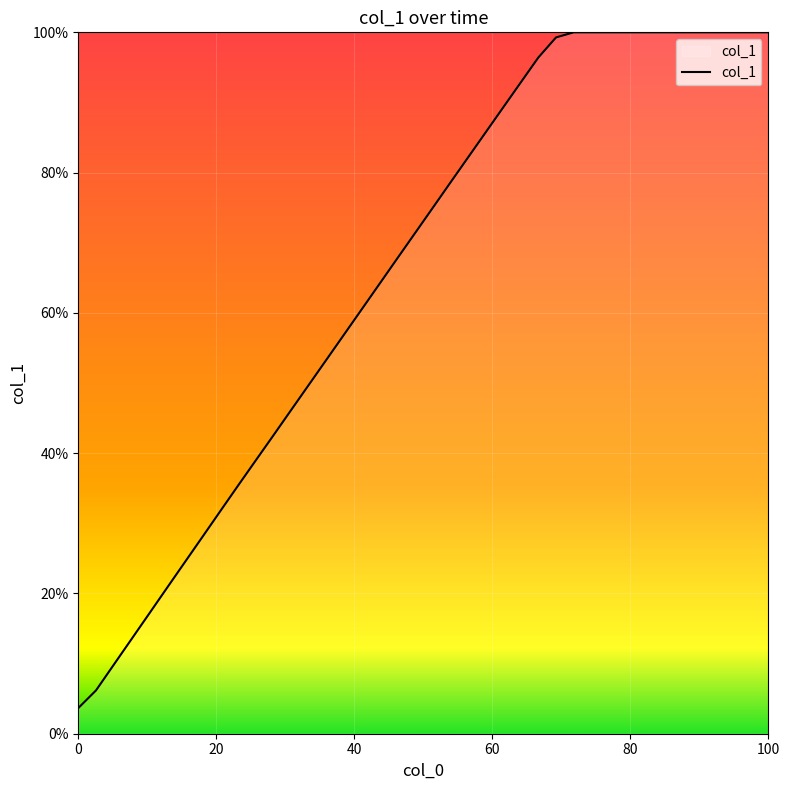

What is the minimum value shown in the chart?

3.7